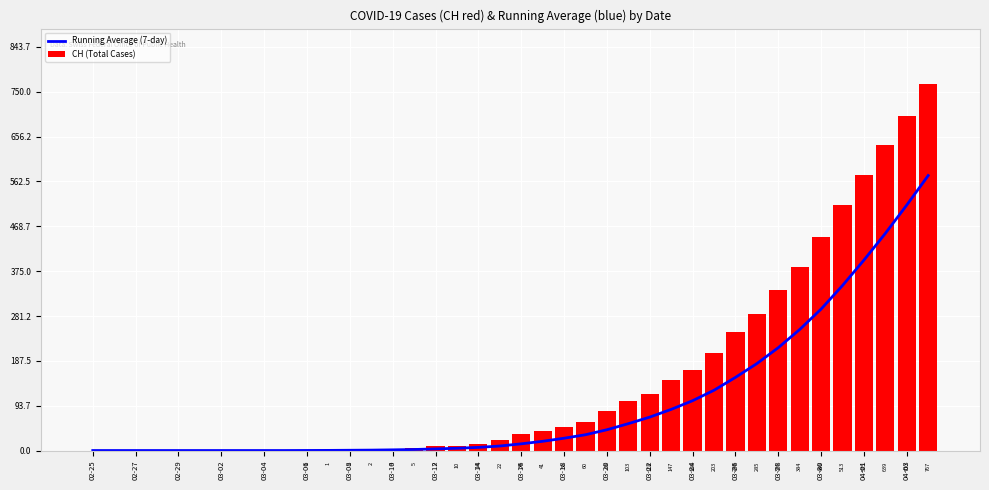

What is the sum of all CH (Total Cases) values?

5970